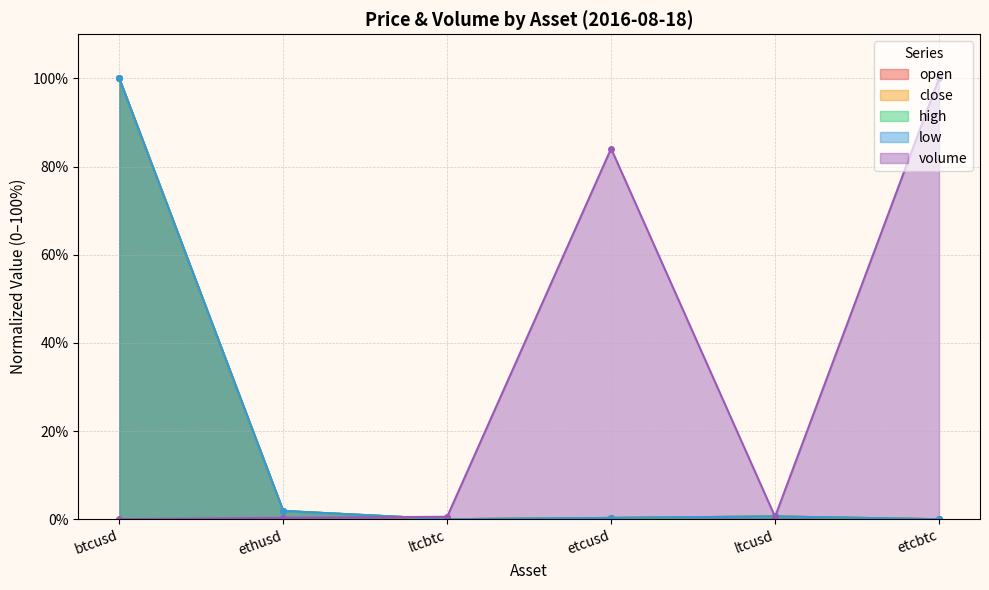

Read the open value at btcusd.

100.0